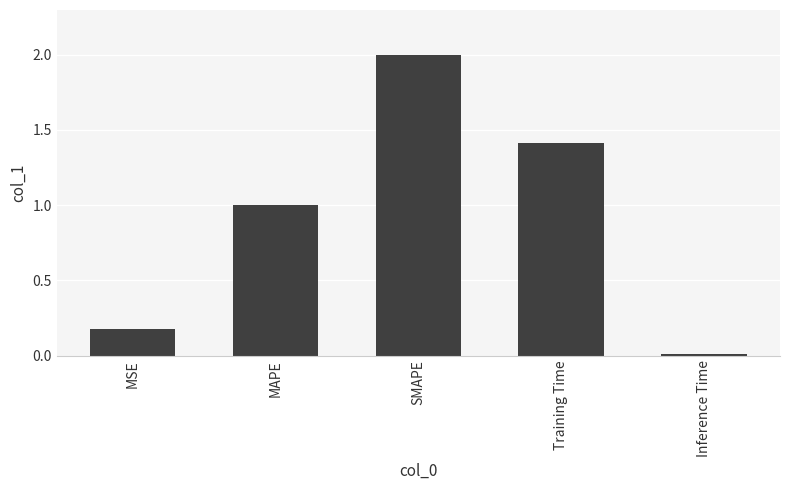

What is the sum of the values at Inference Time and Training Time?

1.4